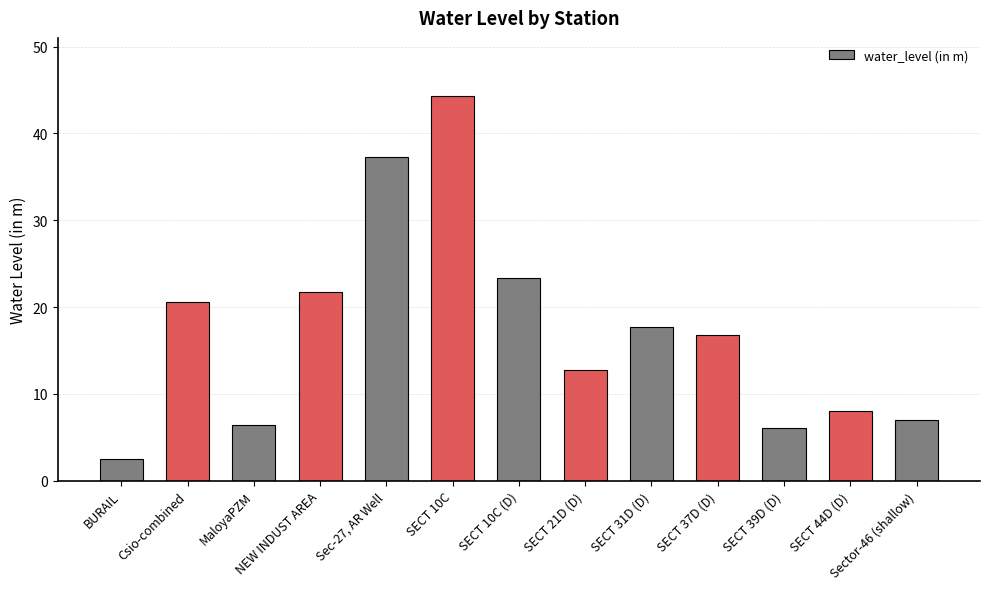

How many values are below 16?

6